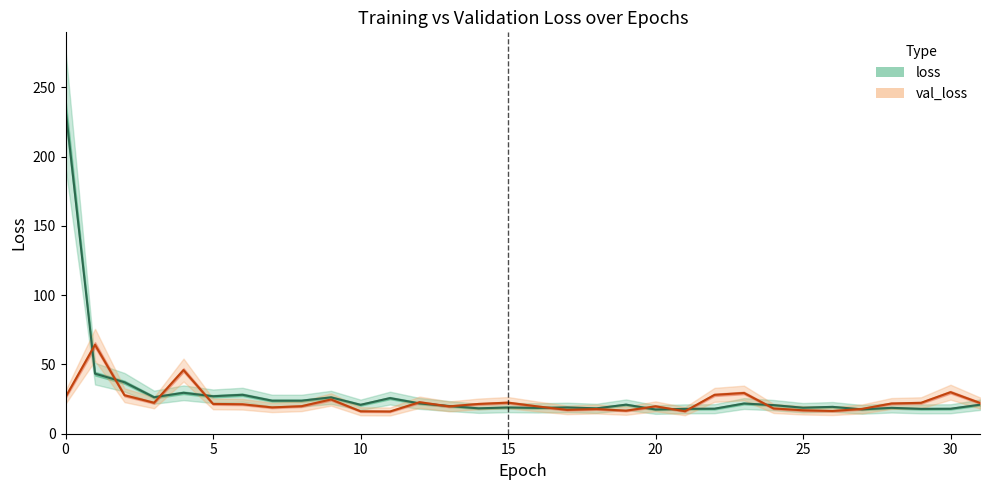

Reading left to right, extract all data points from this chart.

loss: 234.3	43.3	37.1	26.3	29.5	27.0	28.1	23.8	23.8	26.2	20.8	25.7	21.9	20.0	18.3	18.9	18.6	19.0	18.3	21.0	17.5	17.9	18.0	21.8	20.6	18.8	19.4	17.6	18.7	17.9	18.0	20.9
val_loss: 26.4	64.2	27.7	22.3	45.9	21.5	21.2	19.0	19.9	24.7	16.2	16.0	22.7	19.7	21.5	22.4	19.7	17.2	17.8	16.6	19.8	16.2	28.0	29.4	18.2	16.9	16.4	17.9	21.8	22.3	30.0	22.2